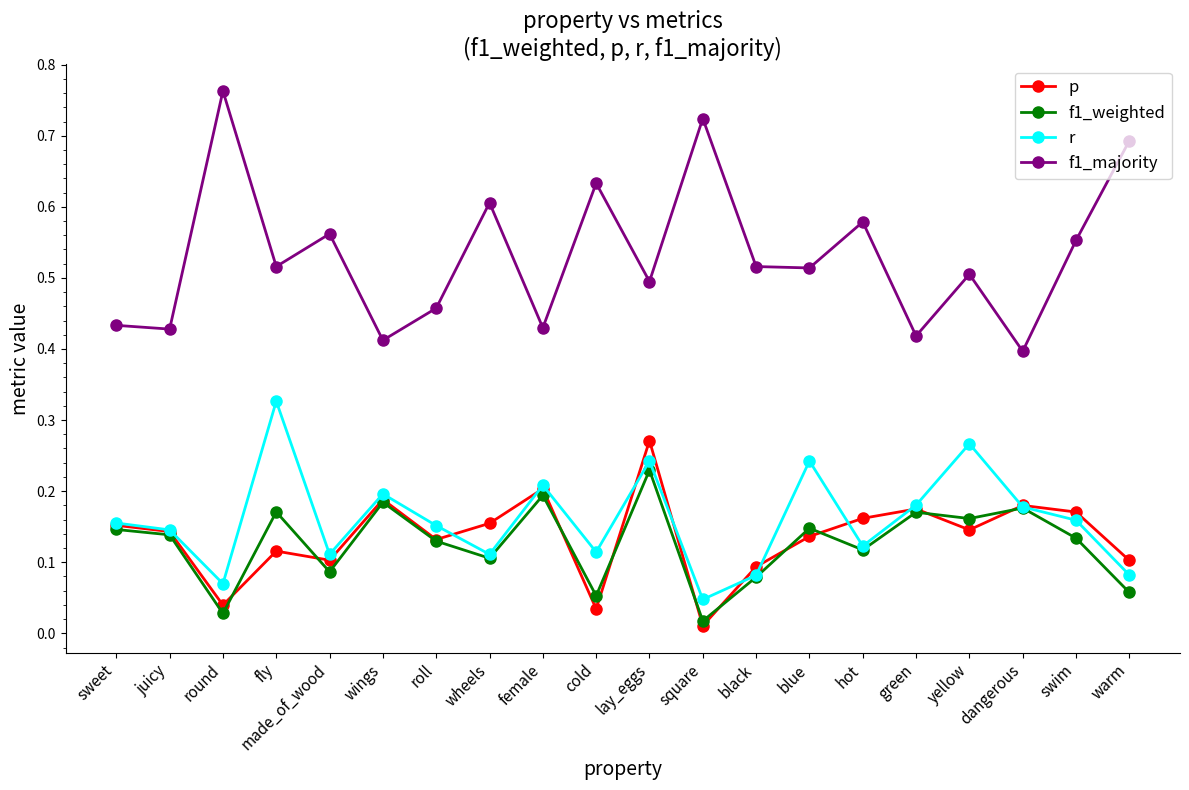

Does the chart display data point markers on the line(s)?

Yes